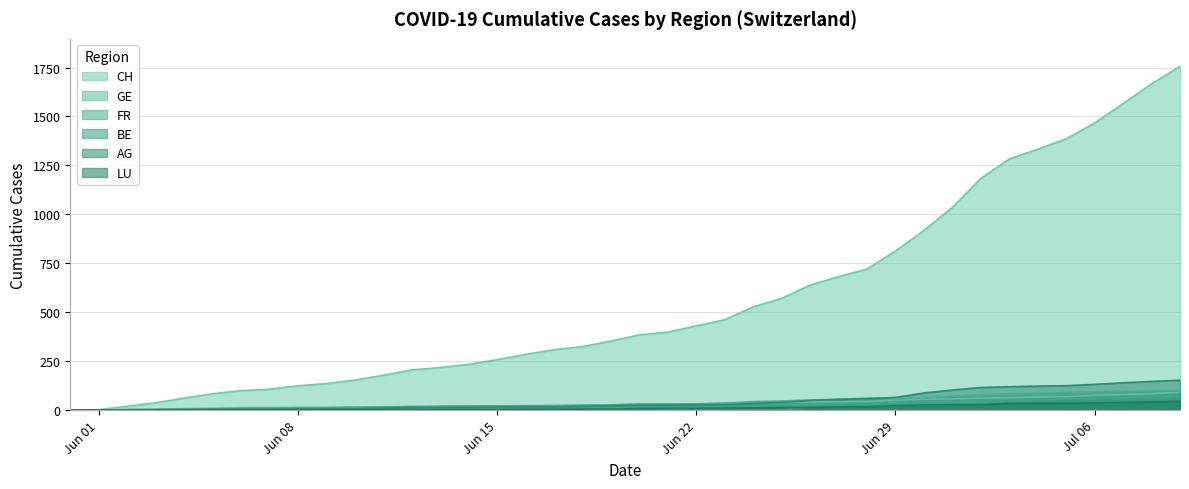

What is the highest value of the FR series?

100